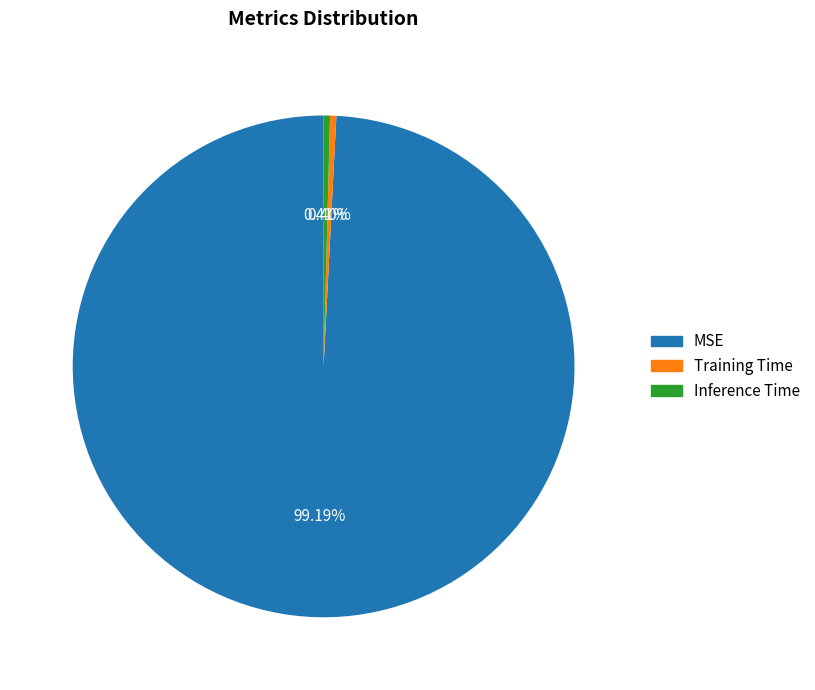

To the nearest percent, what is the difference between the largest and smallest slice percentages?

99%